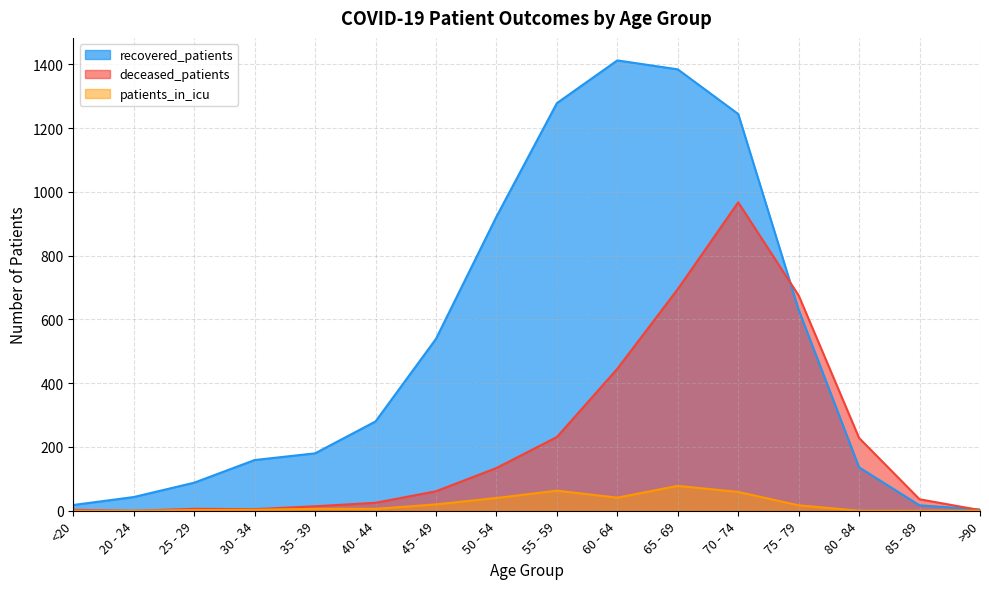

How many interior local peaks does the recovered_patients series have?

1